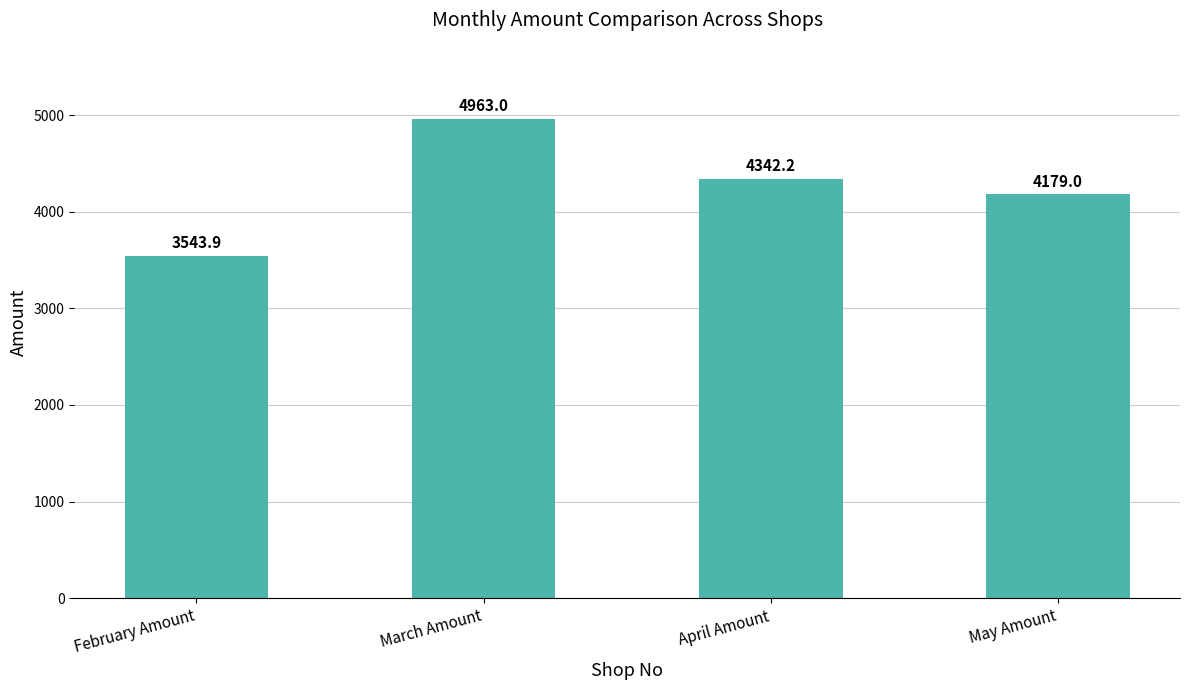

At which category does the chart reach its peak across all series?

March Amount